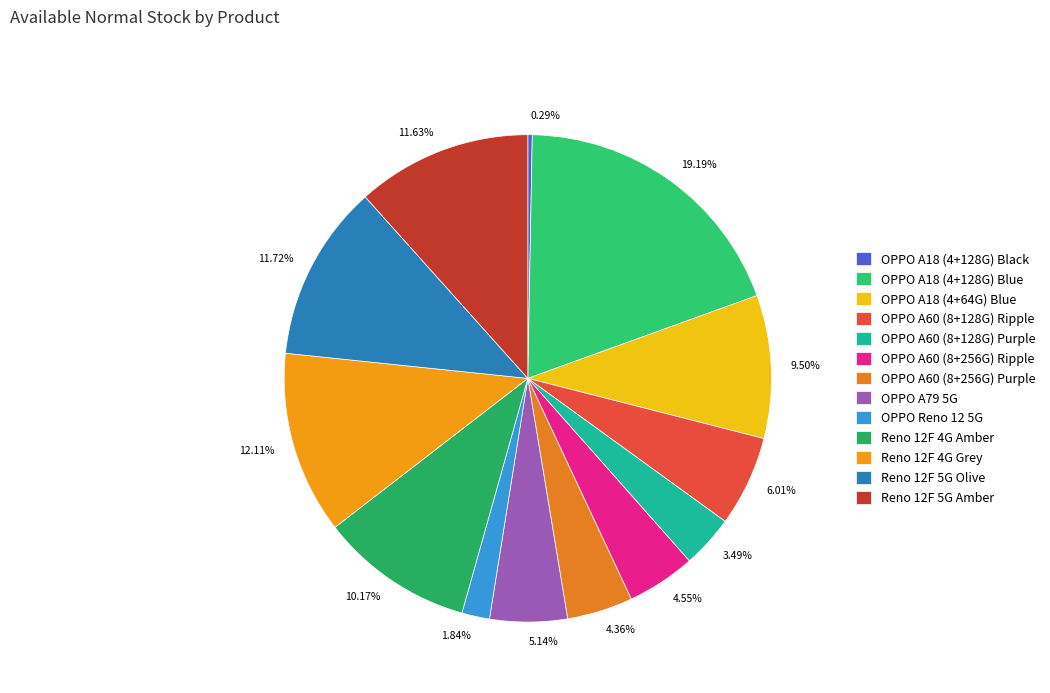

To the nearest percent, what is the average slice percentage?

8%